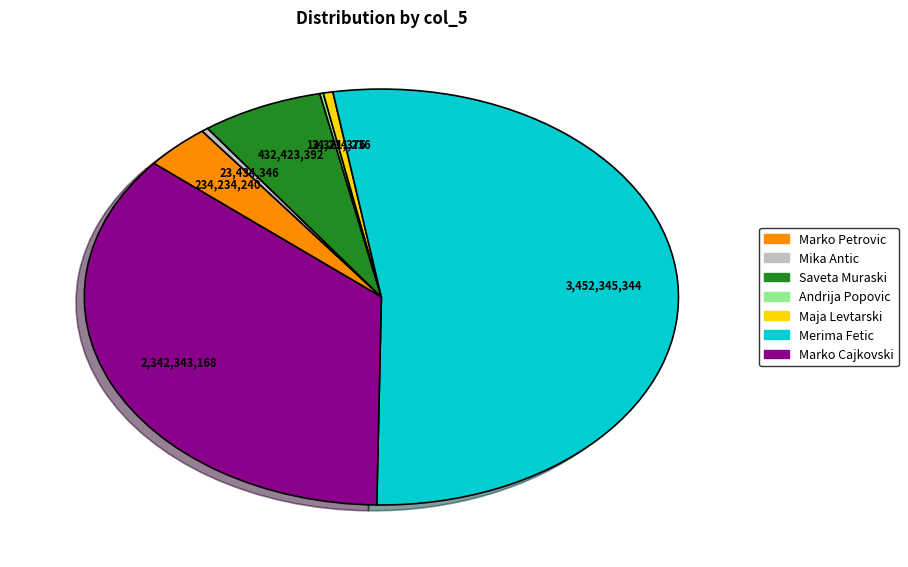

Do Marko Petrovic and Saveta Muraski together represent more than half of the pie?

No